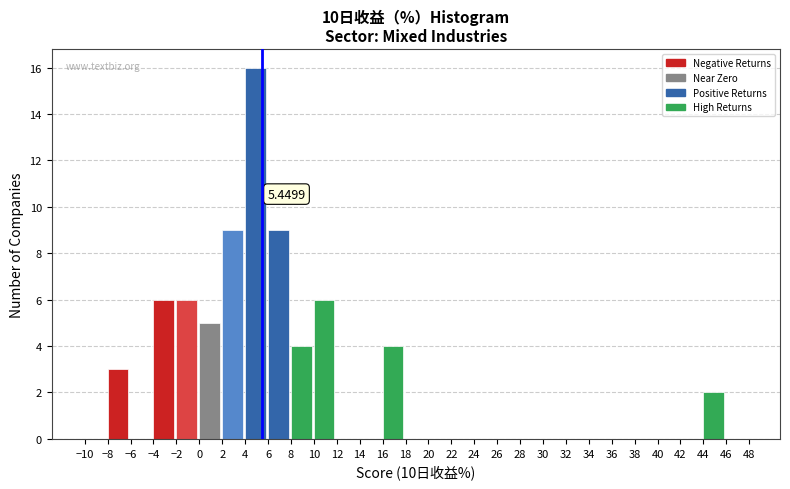

Over which range of the x-axis is the bar tallest?

4 to 6